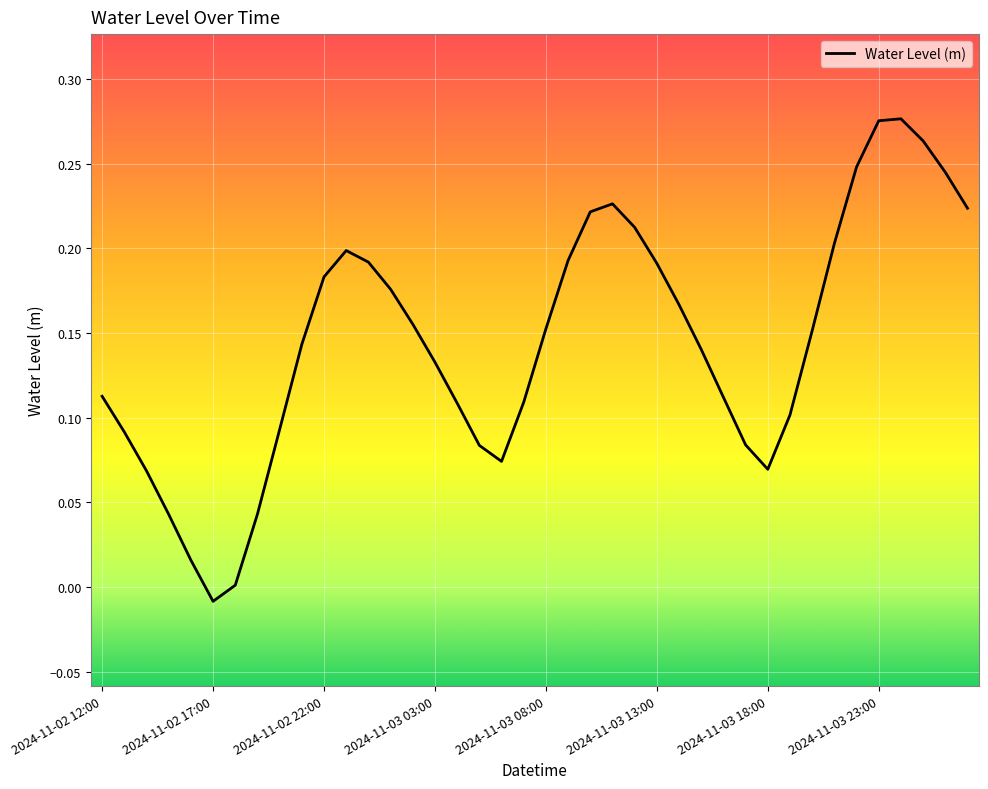

How many points are higher than both their immediate neighbors (excluding endpoints)?

3